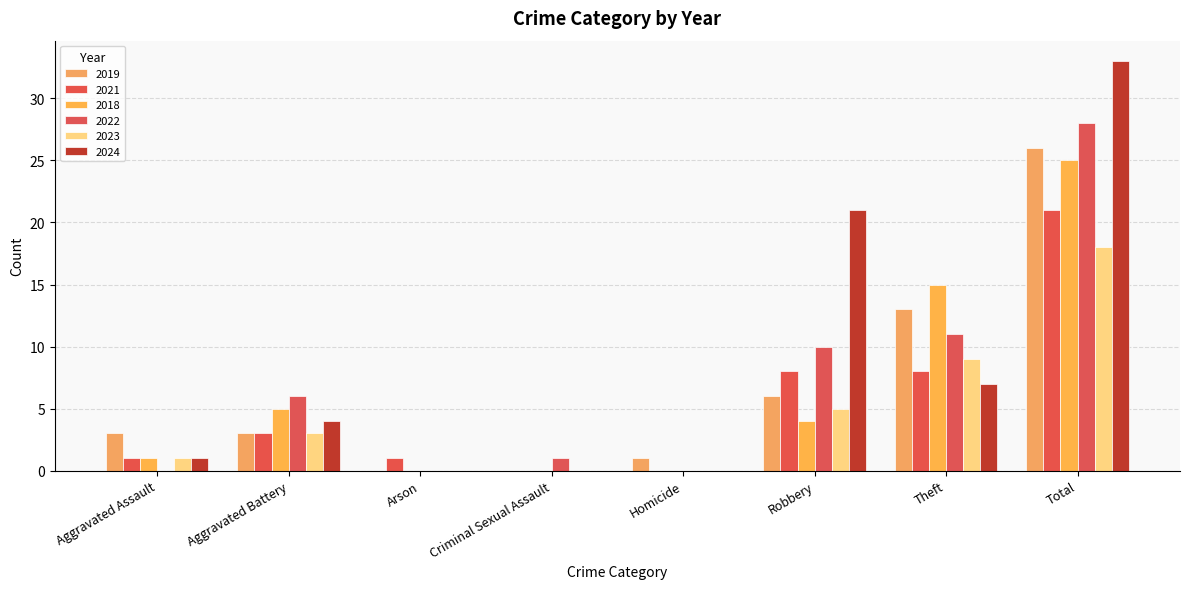

Reading left to right, list all the values displayed in this chart.

2019: 3	3	0	0	1	6	13	26
2021: 1	3	1	0	0	8	8	21
2018: 1	5	0	0	0	4	15	25
2022: 0	6	0	1	0	10	11	28
2023: 1	3	0	0	0	5	9	18
2024: 1	4	0	0	0	21	7	33